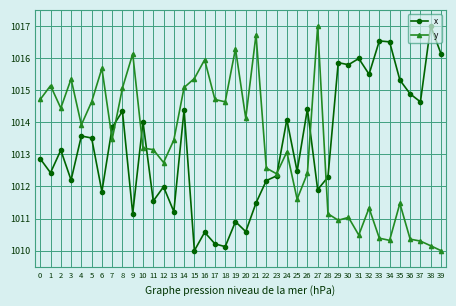

What is the highest value of the y series?

1017.0